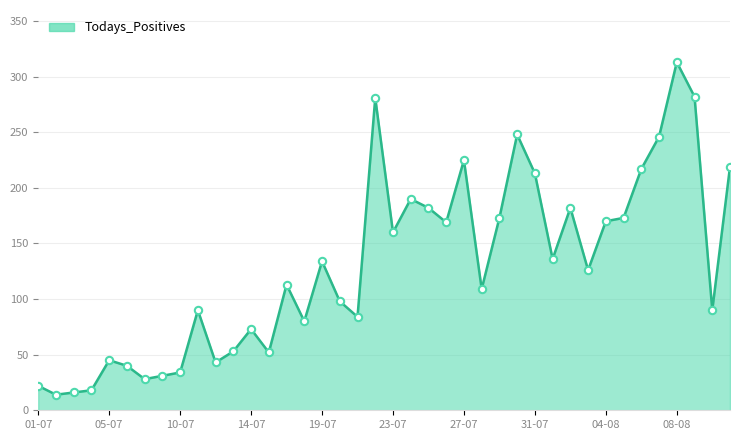

What is the difference between the maximum and minimum values?

299